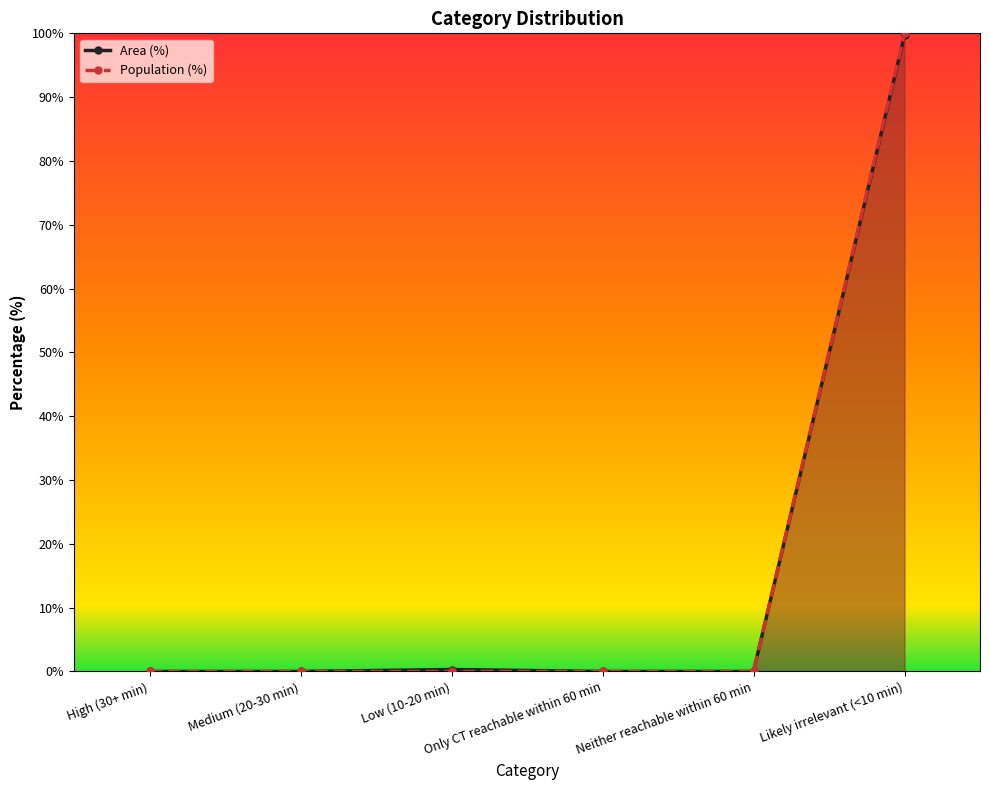

The value of Population (%) at Likely irrelevant (<10 min) is 100.0. True or false?

True